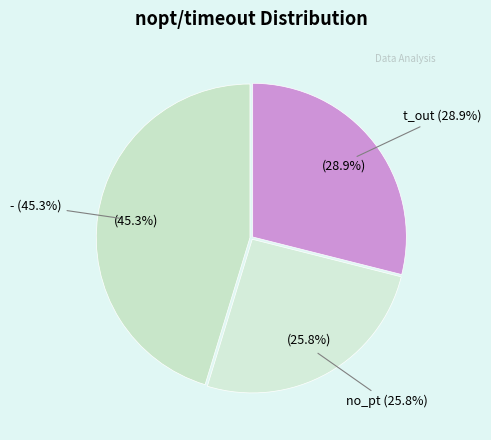

The no_pt slice represents 16% of the pie. True or false?

False